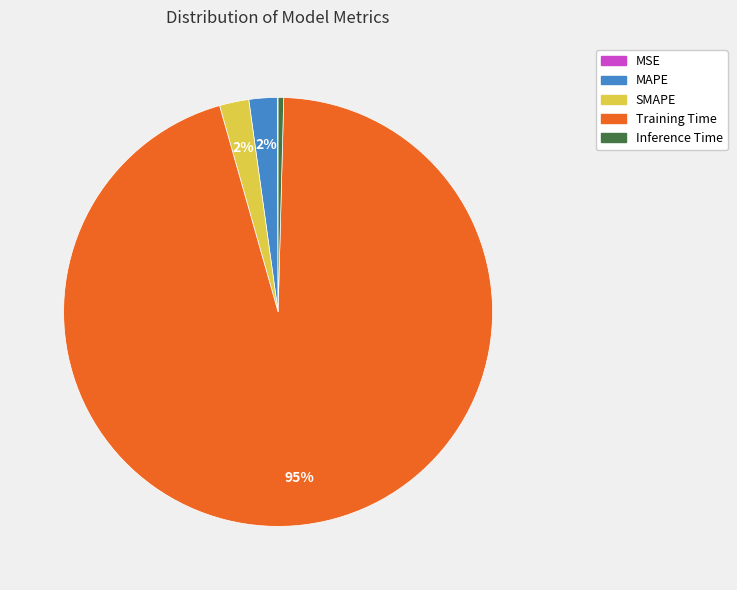

To the nearest percent, what portion does MAPE represent?

2%